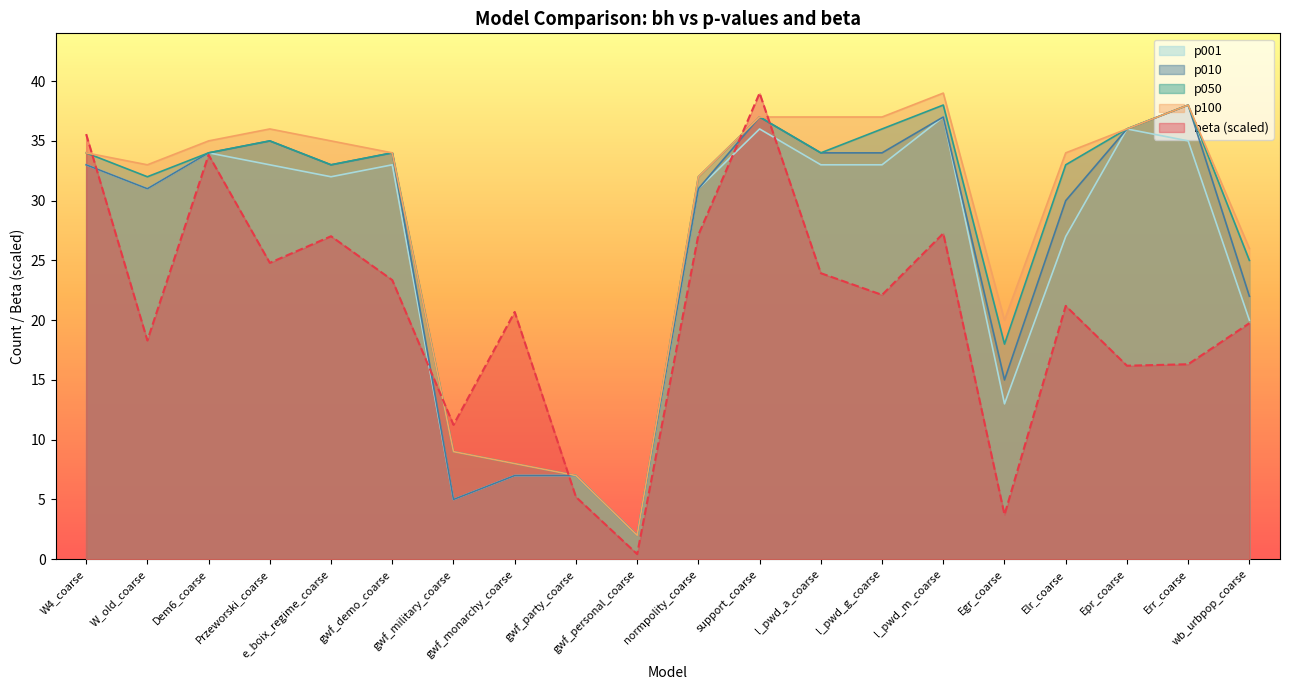

At which label does p010 reach its minimum?

gwf_personal_coarse